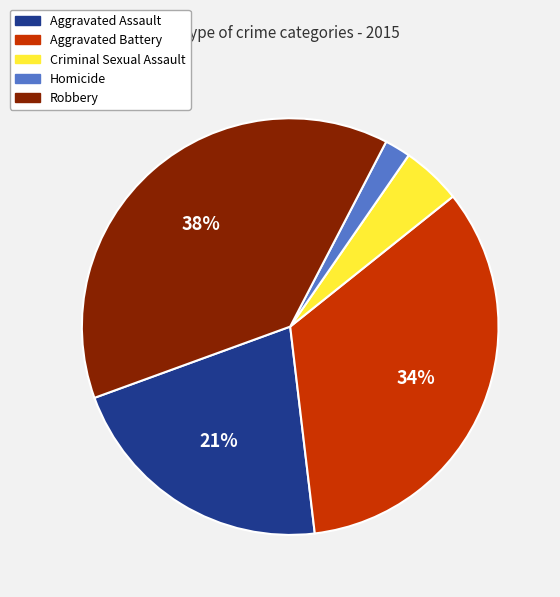

Which category has the biggest portion of the pie?

Robbery